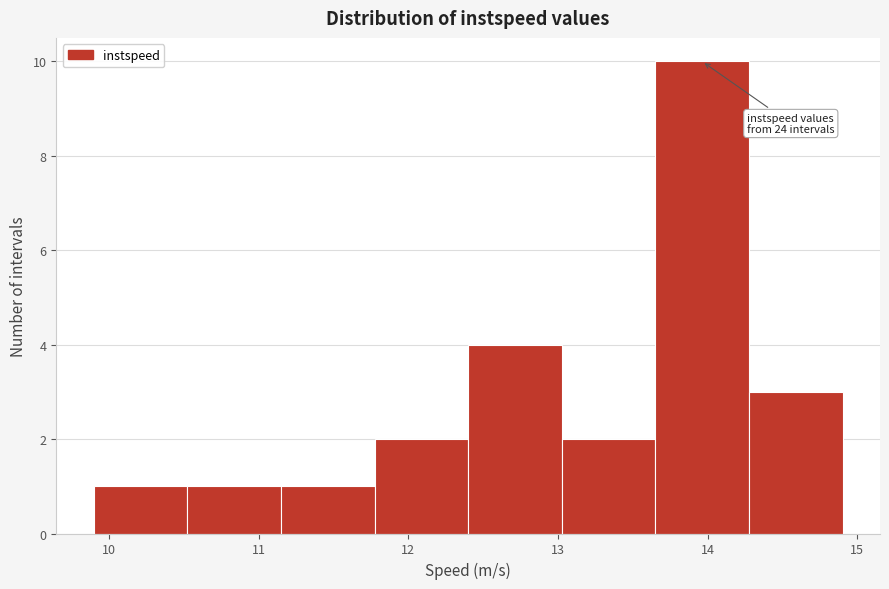

Which range on the x-axis has the tallest bar?

13.7 to 14.3